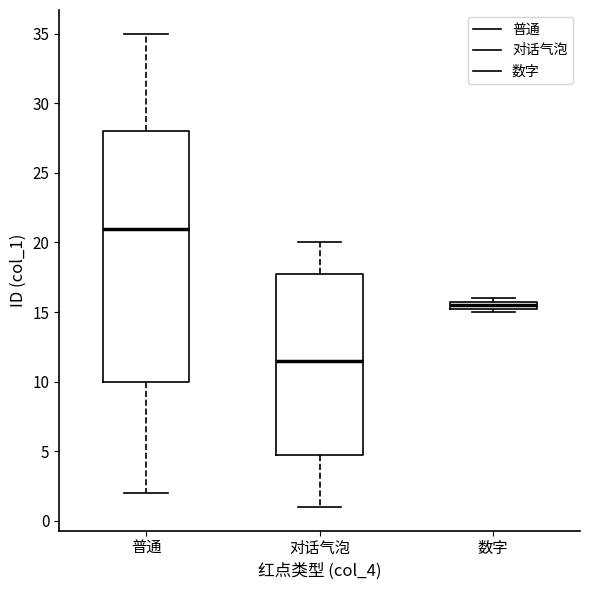

Comparing the boxes themselves (not the whiskers), which one is the tallest?

普通